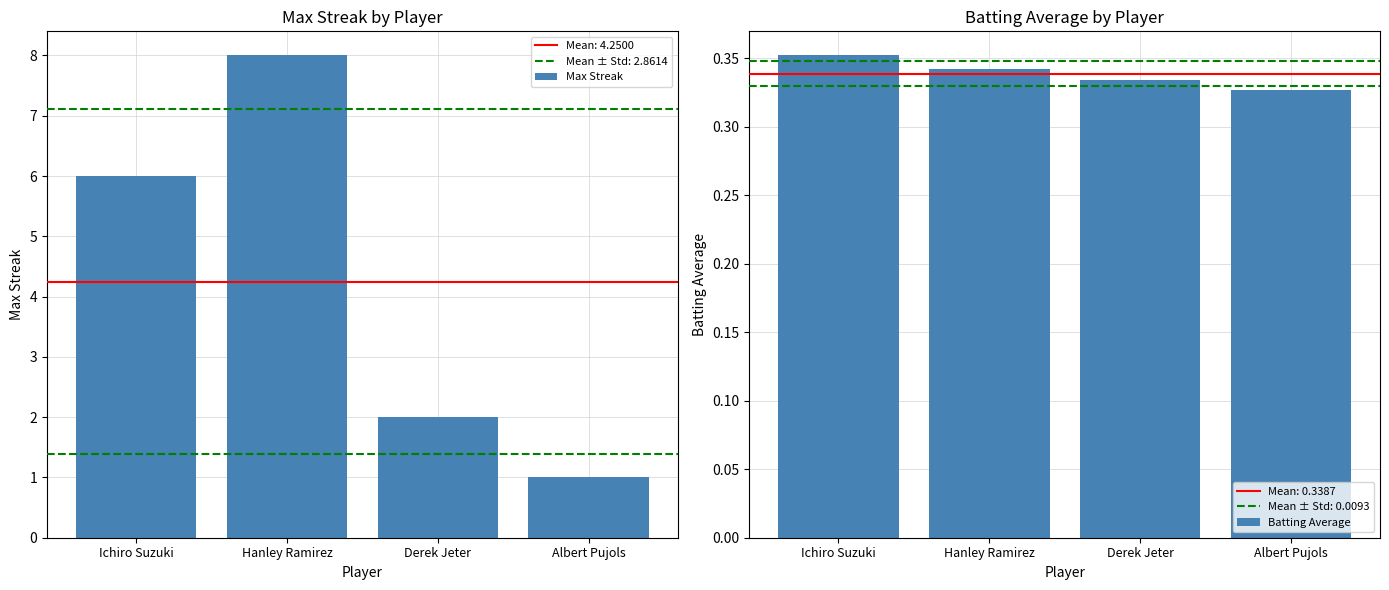

Is it true that Max Streak equals 8.0 at Hanley Ramirez?

True